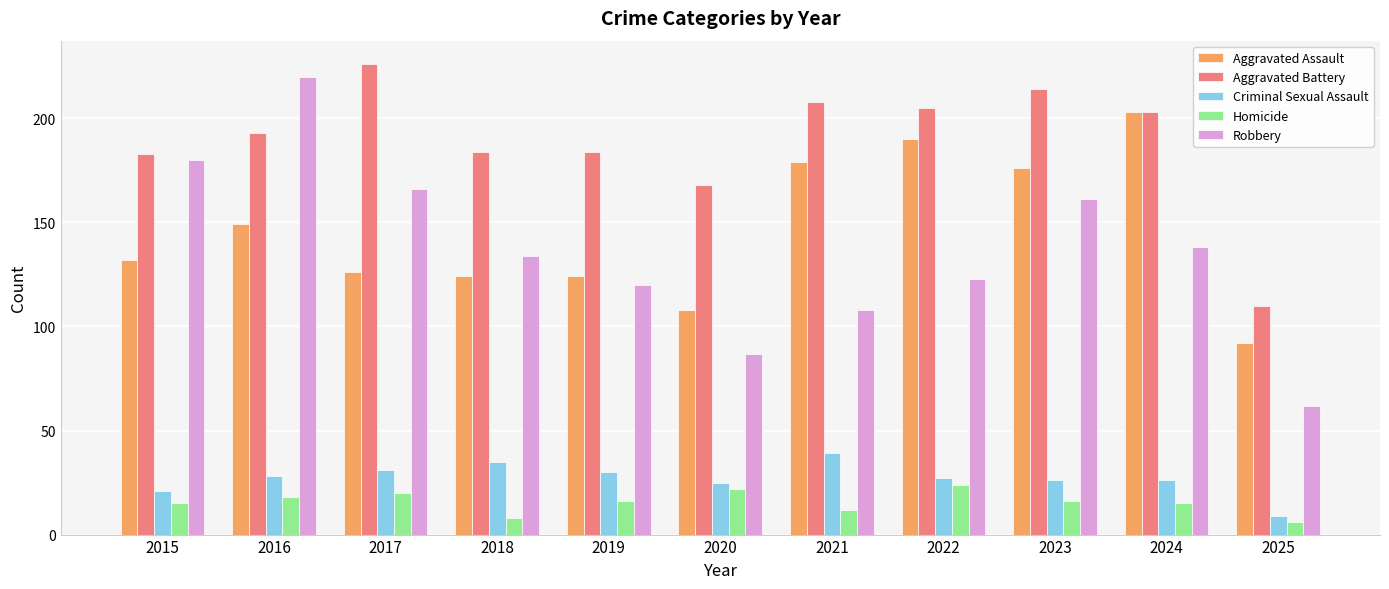

The value of Aggravated Assault at 2022 is 190. True or false?

True